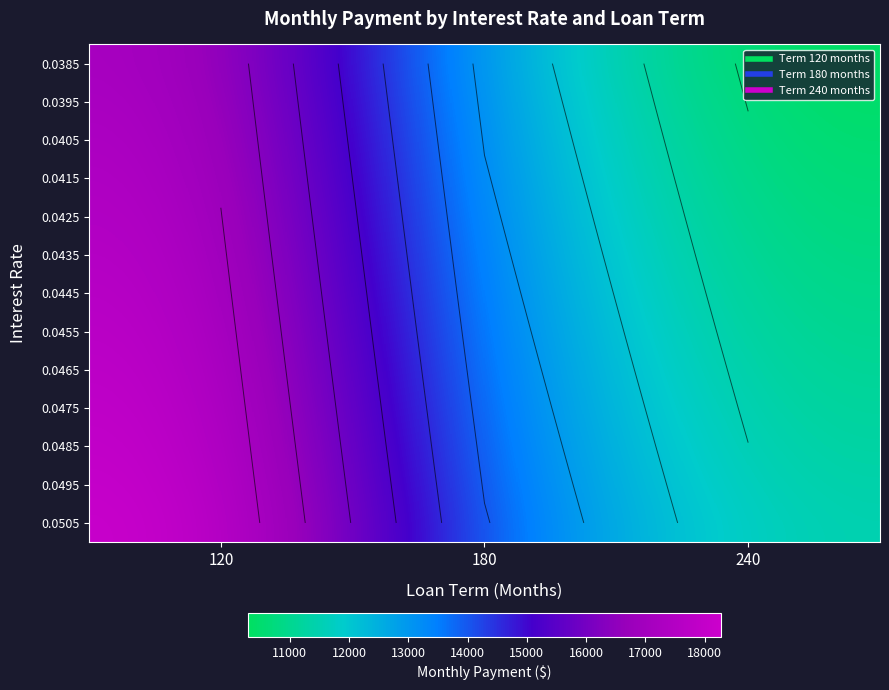

How many data points in 0.0505 are above 13646?

2